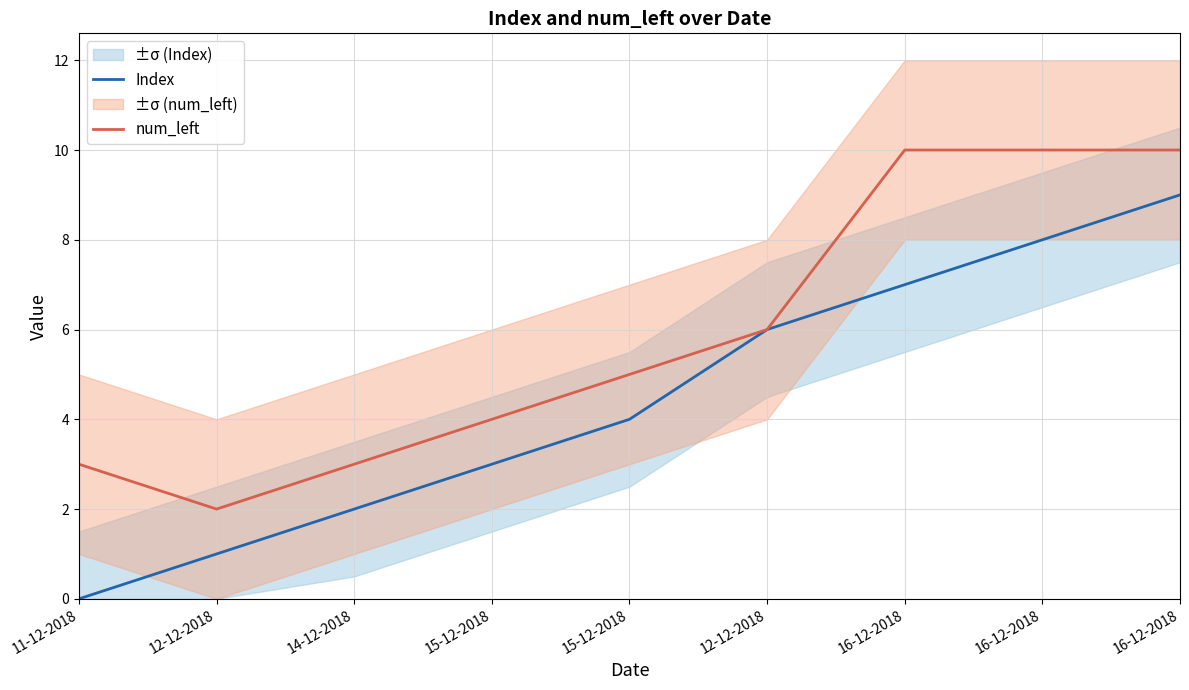

True or false: num_left and Index intersect in this chart.

False